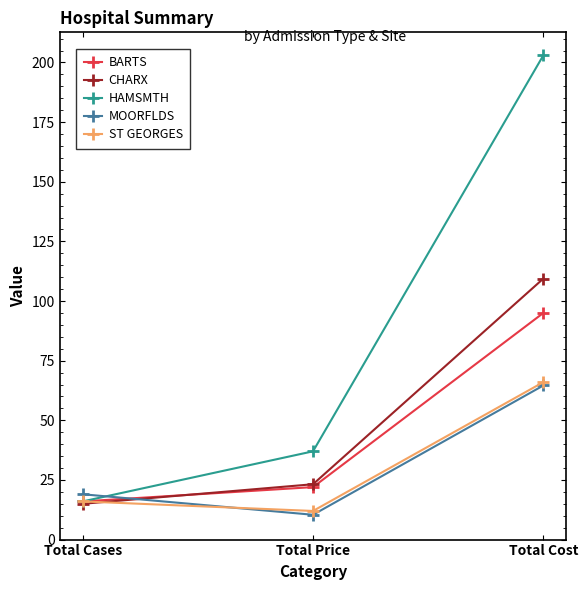

Which category has the lowest value across all series?

Total Price